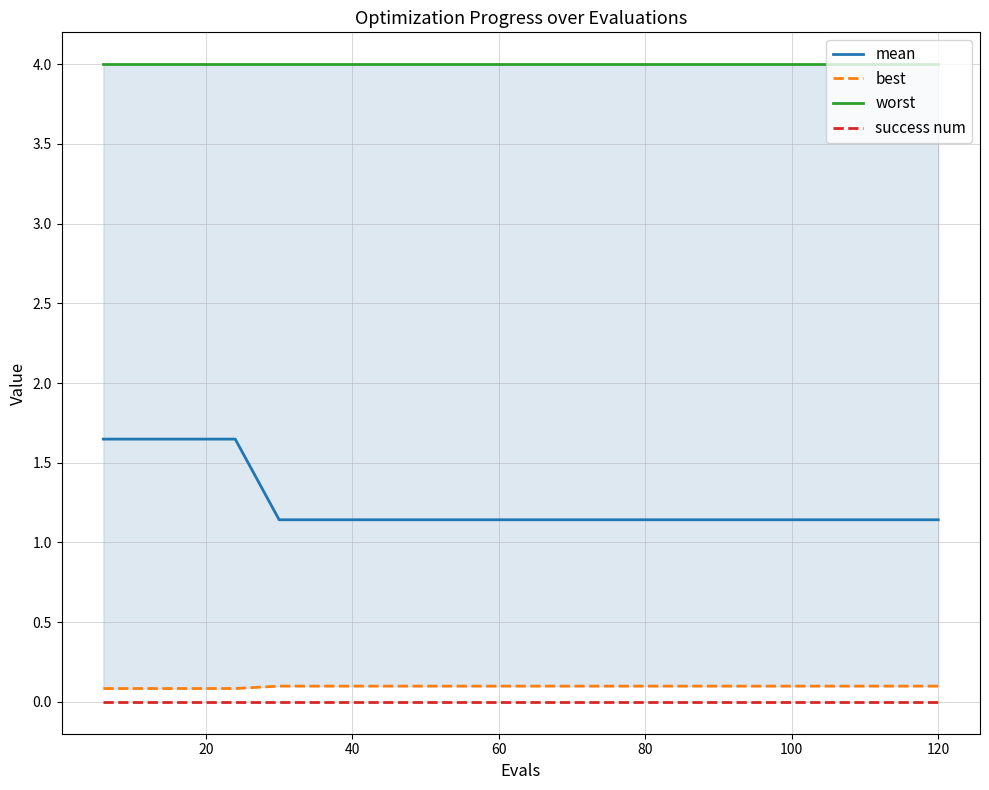

At how many categories does at least one series exceed 2?

20